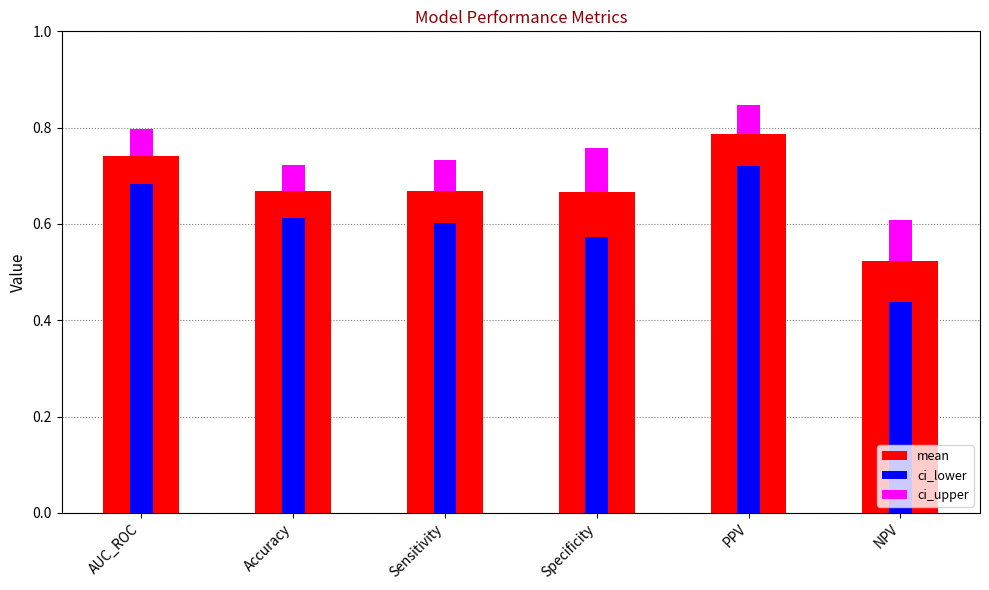

Is it true that ci_lower equals 0.8 at Sensitivity?

False